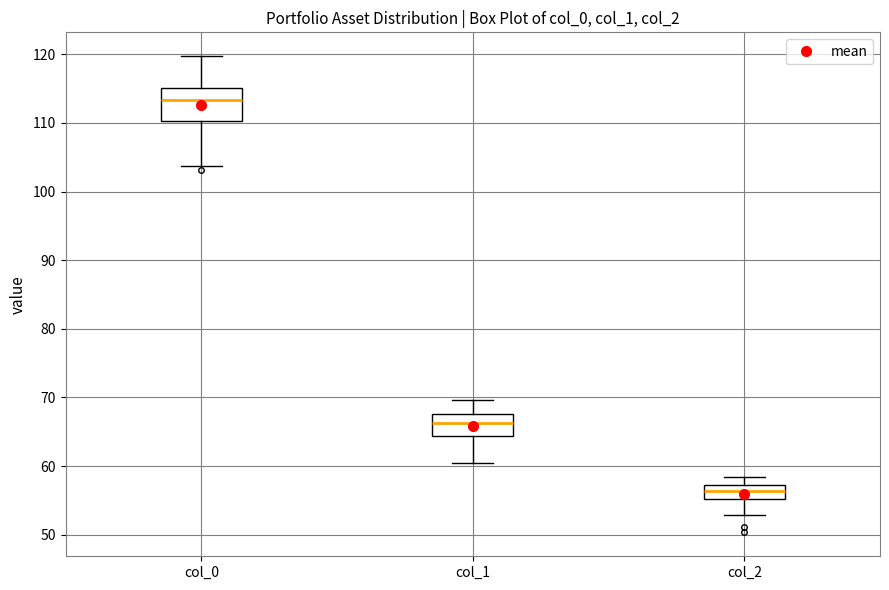

Where is the lower edge of the box for col_0 on the y-axis? The values are not printed on the chart, so give them approximately, as read against the axis.

110